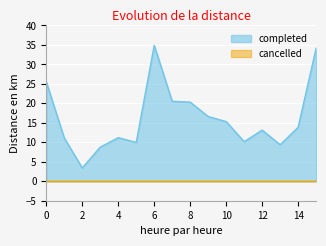

How many lines are shown in the chart?

2